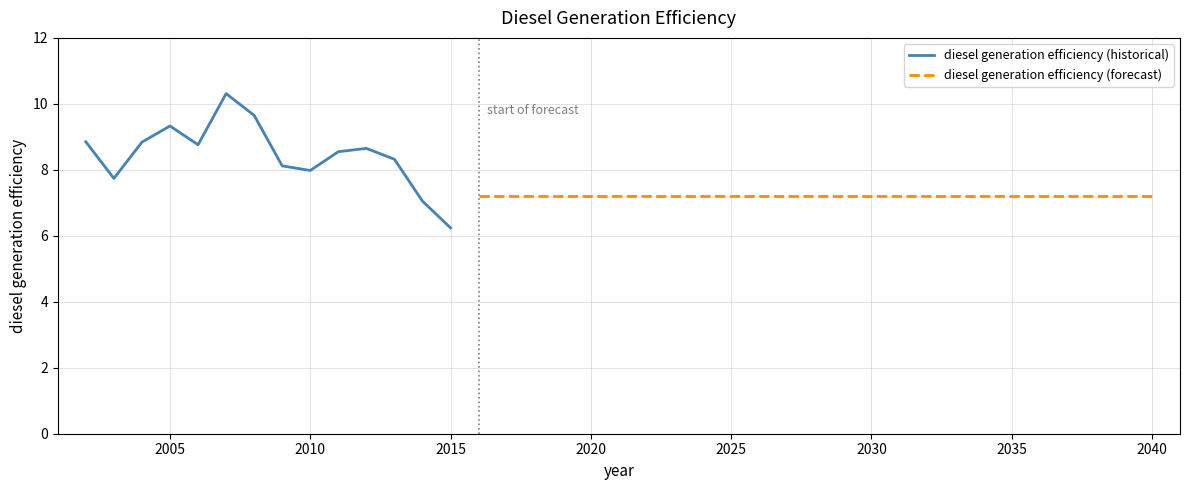

What is the minimum value for diesel generation efficiency (historical)?

6.2